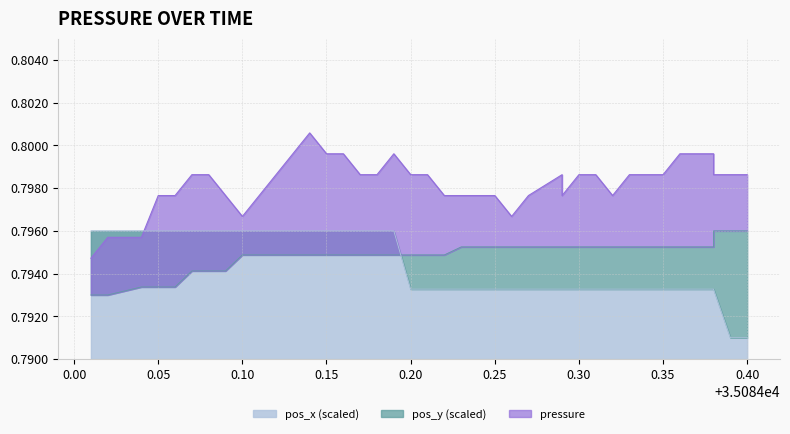

What is the maximum value shown in the chart?

0.8